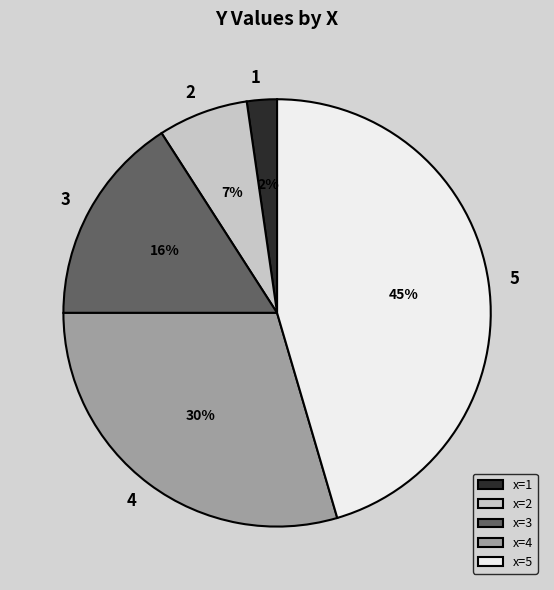

What is the largest slice in the pie chart?

x=5